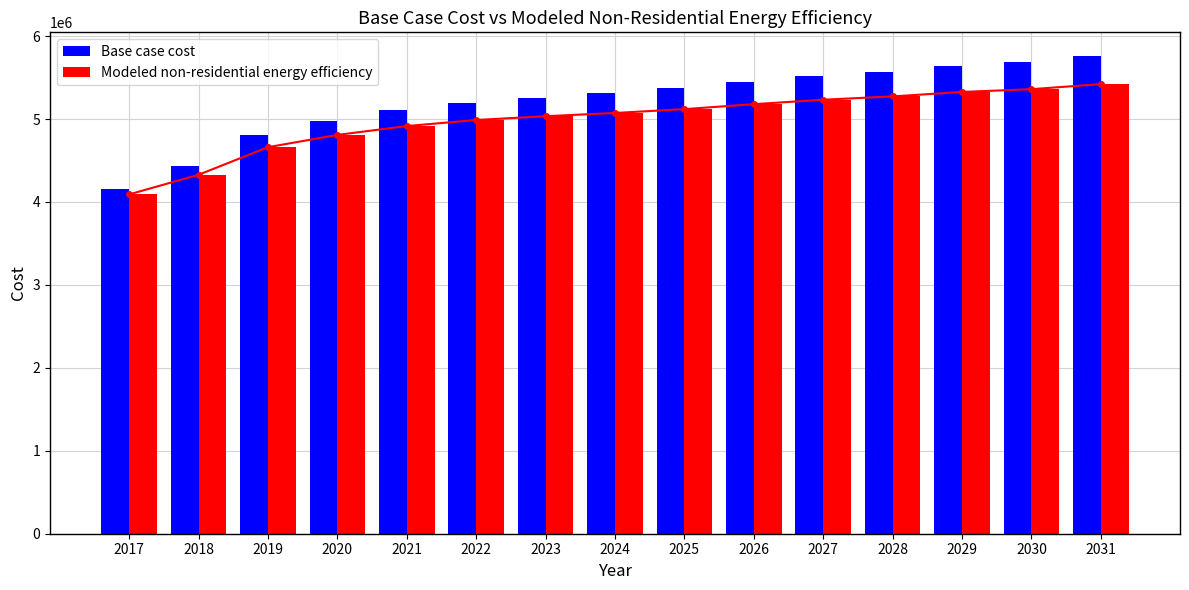

Rank the series at 2019 from lowest to highest value.

Modeled non-residential energy efficiency, Base case cost